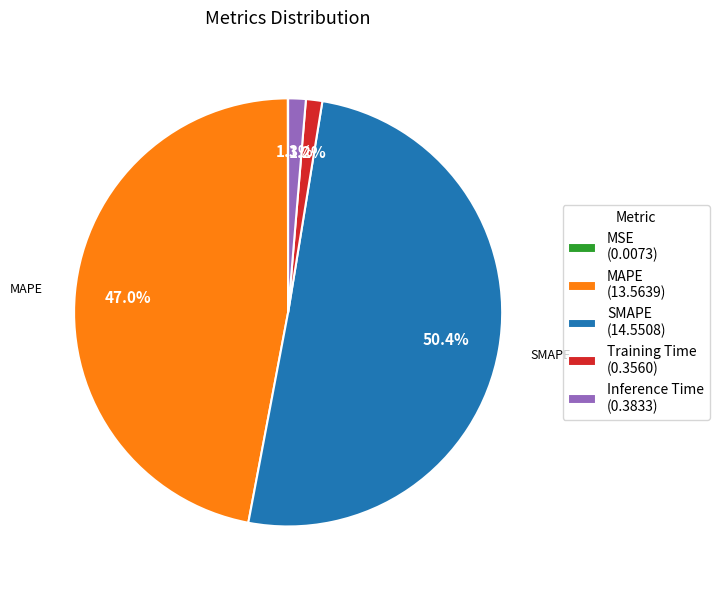

What percentage is the MAPE slice, to the nearest percent?

47%